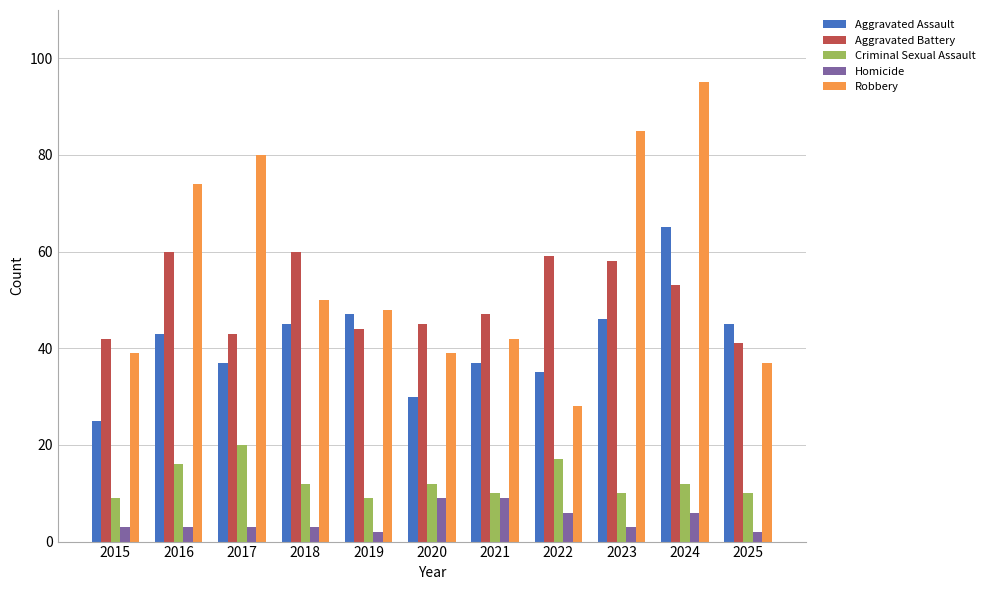

Read the Robbery value at 2024.

95